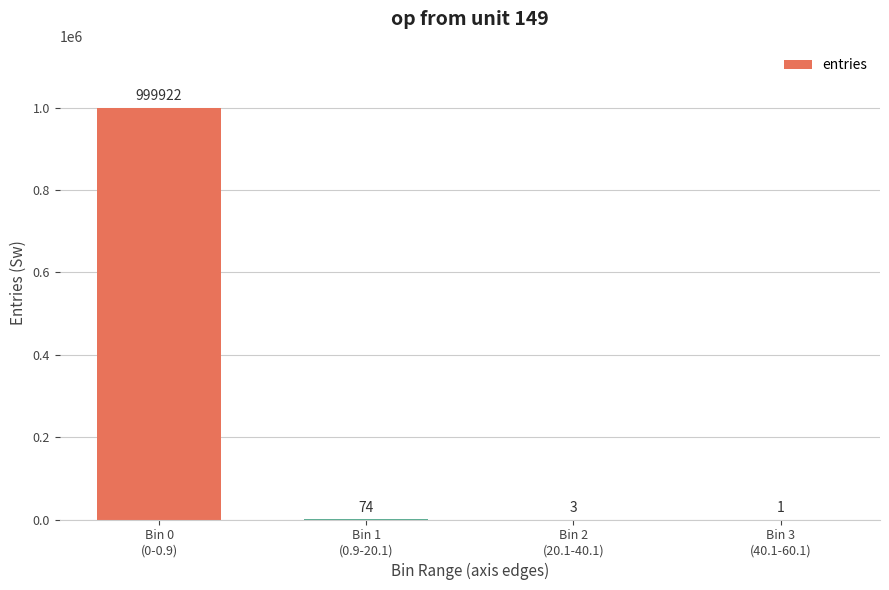

What is the maximum value shown in the chart?

999922